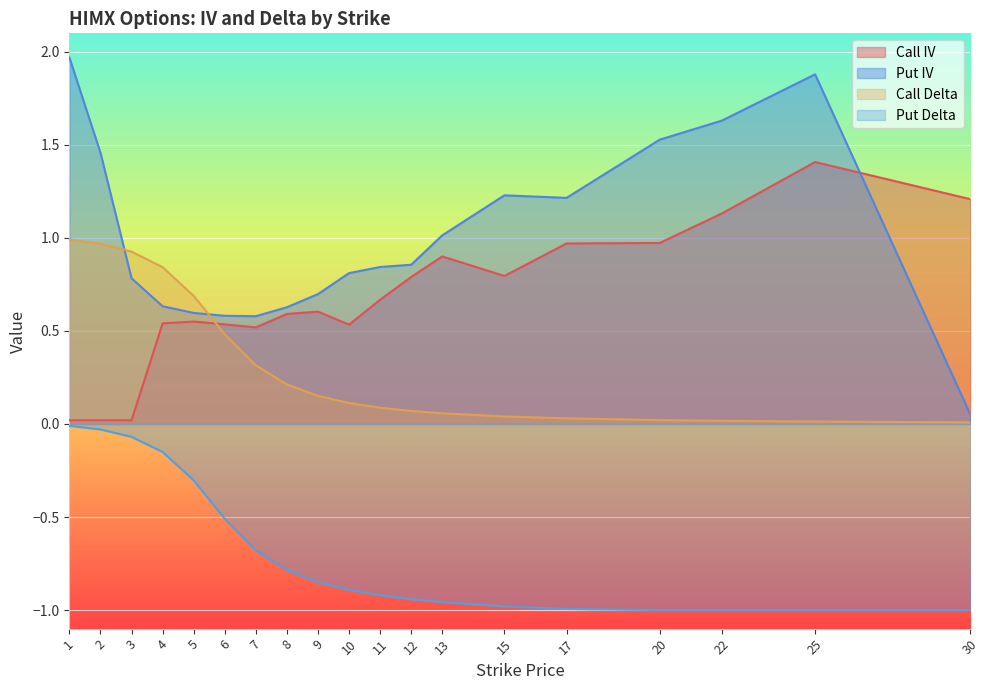

Count the number of data series in this chart.

4